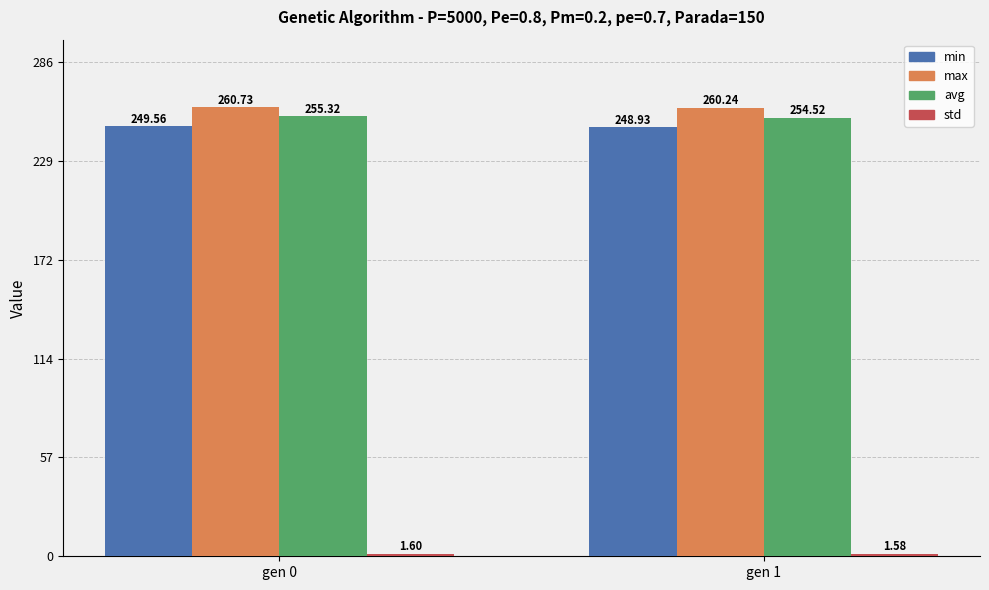

Rank the categories by max value from highest to lowest.

gen 0, gen 1